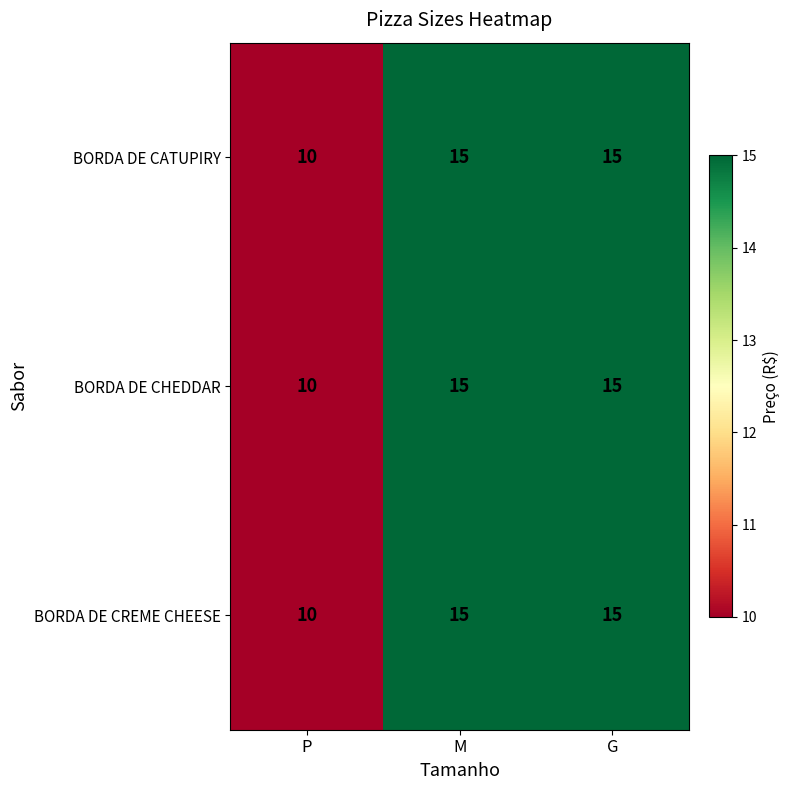

What is the total value across all series at G?

45